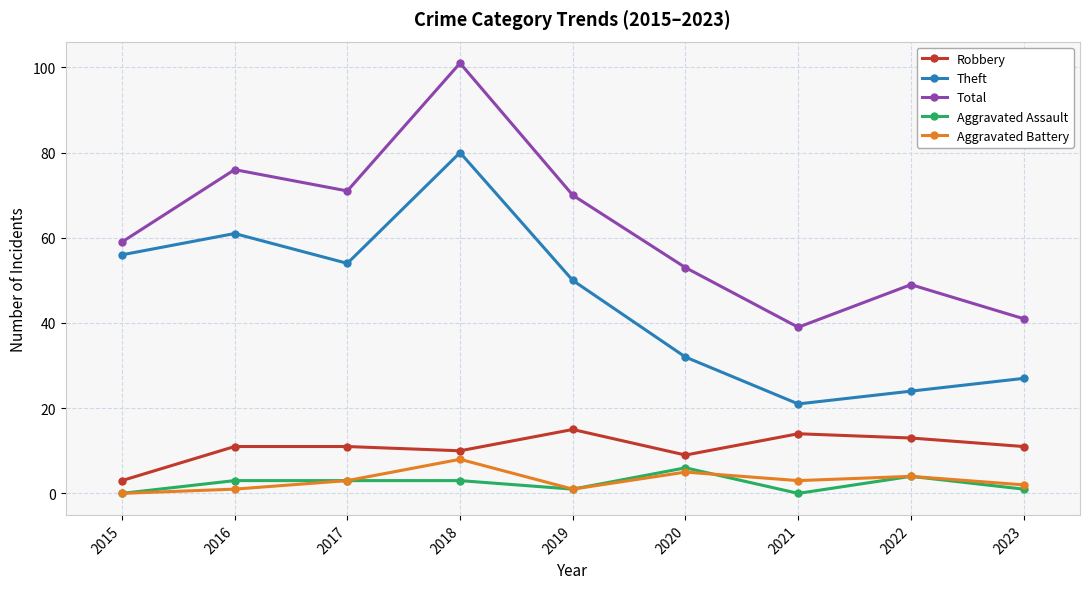

What is the spread (max minus min) of values at 2021?

39